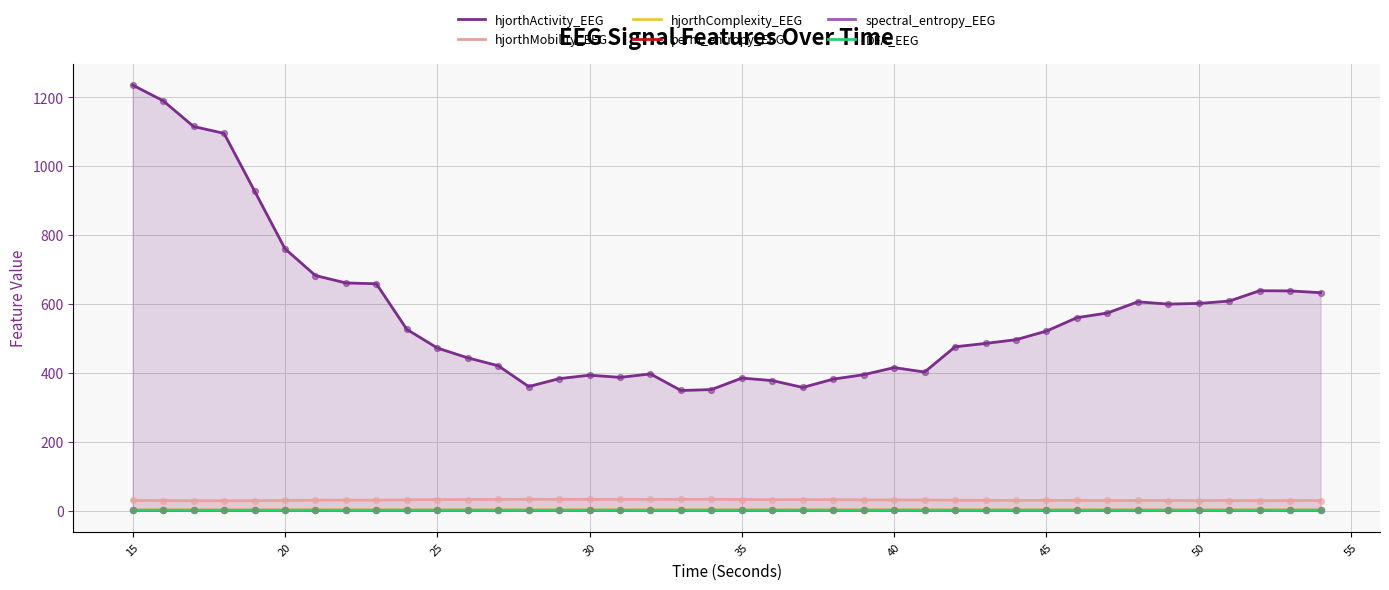

Which series reaches the minimum Y coordinate?

spectral_entropy_EEG